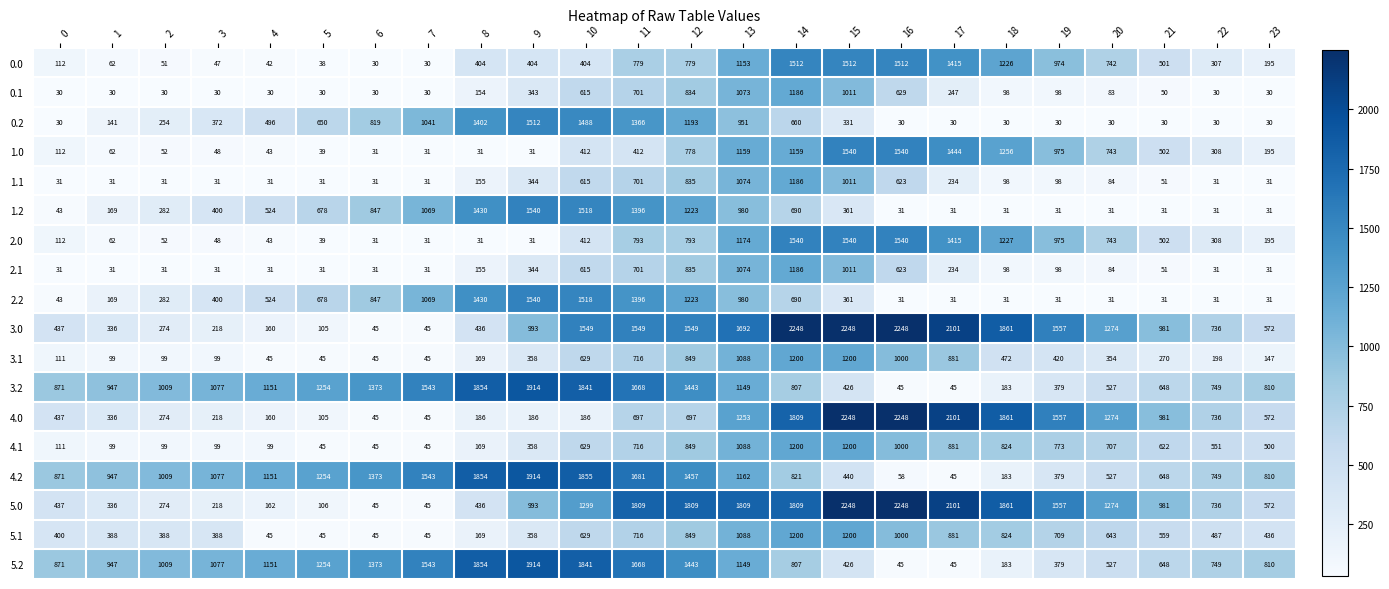

Where is 2.2 nearest to the value 785?

6